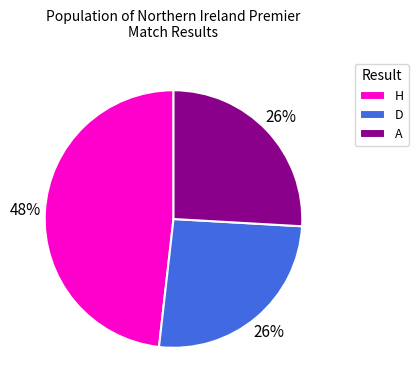

To the nearest percent, what portion does A represent?

26%